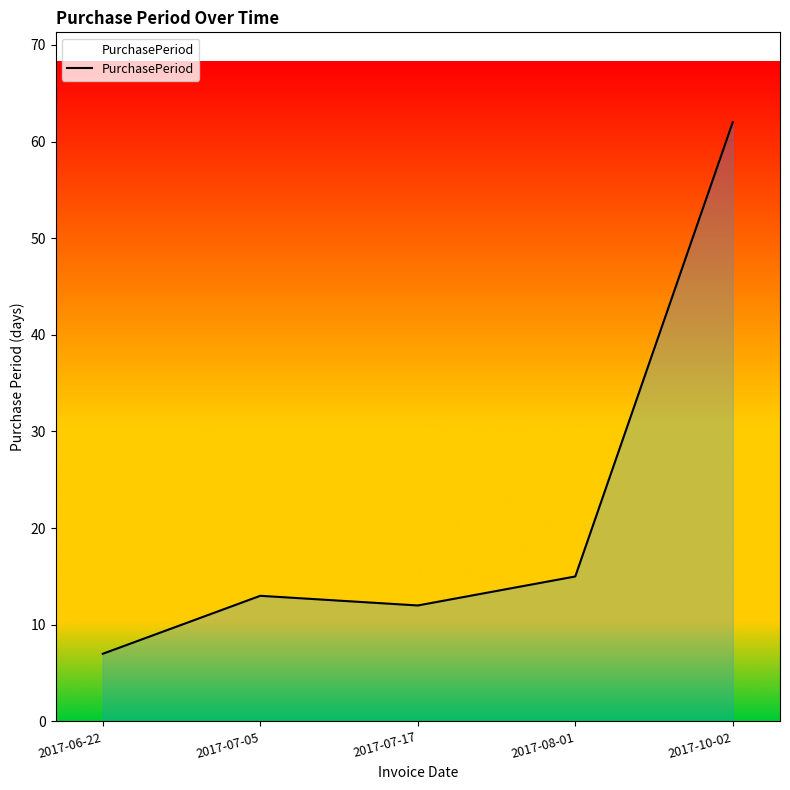

What position from the right is 2017-07-05?

4